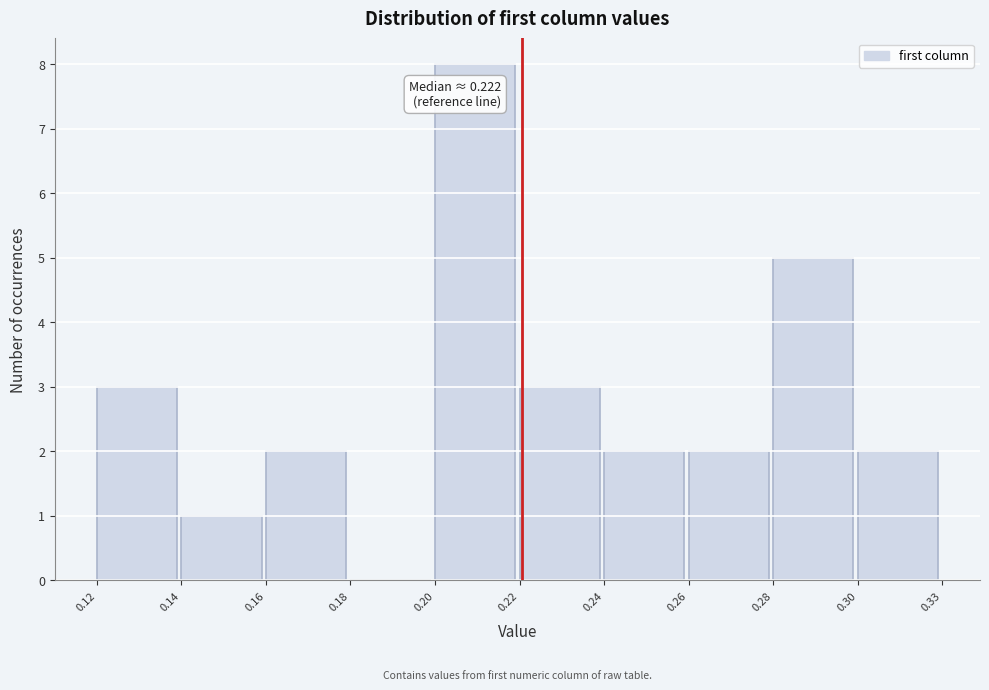

Reading right to left, what are all the values shown in this chart?

0.30=2	0.28=5	0.26=2	0.24=2	0.22=3	0.20=8	0.18=0	0.16=2	0.14=1	0.12=3